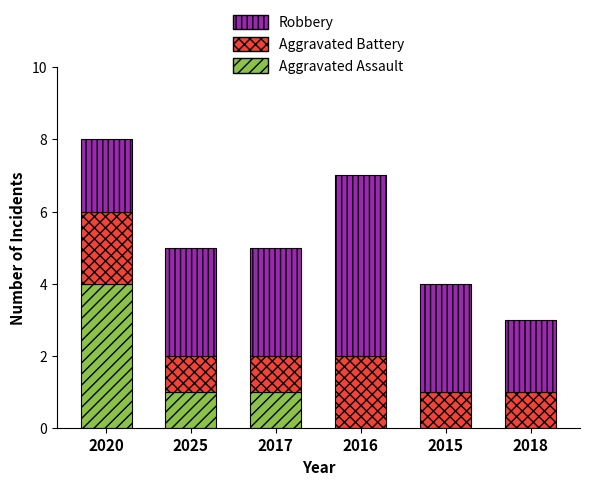

At which label does Aggravated Assault reach its peak?

2020